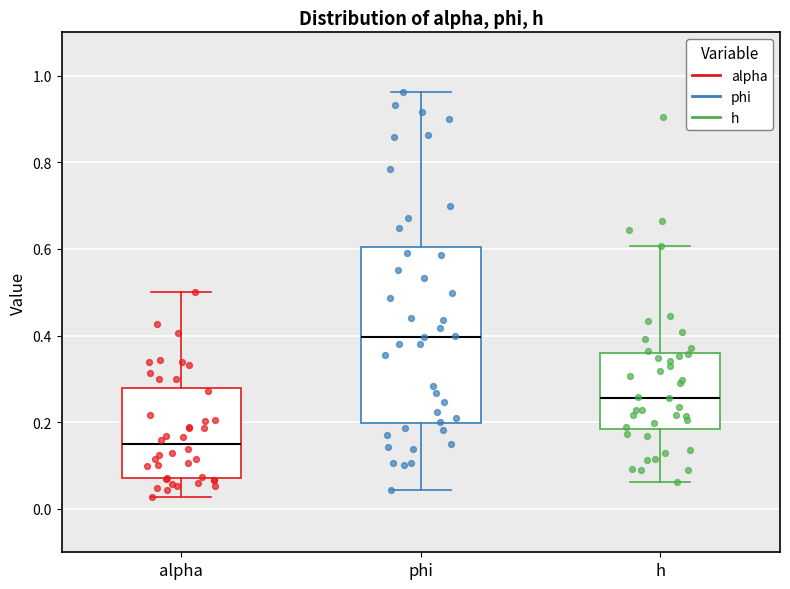

Which box is the tallest, from its lower edge to its upper edge?

phi